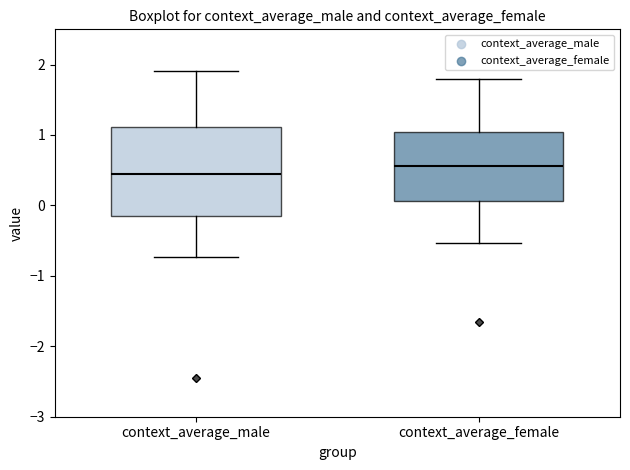

Which box has the lowest median line?

context_average_male